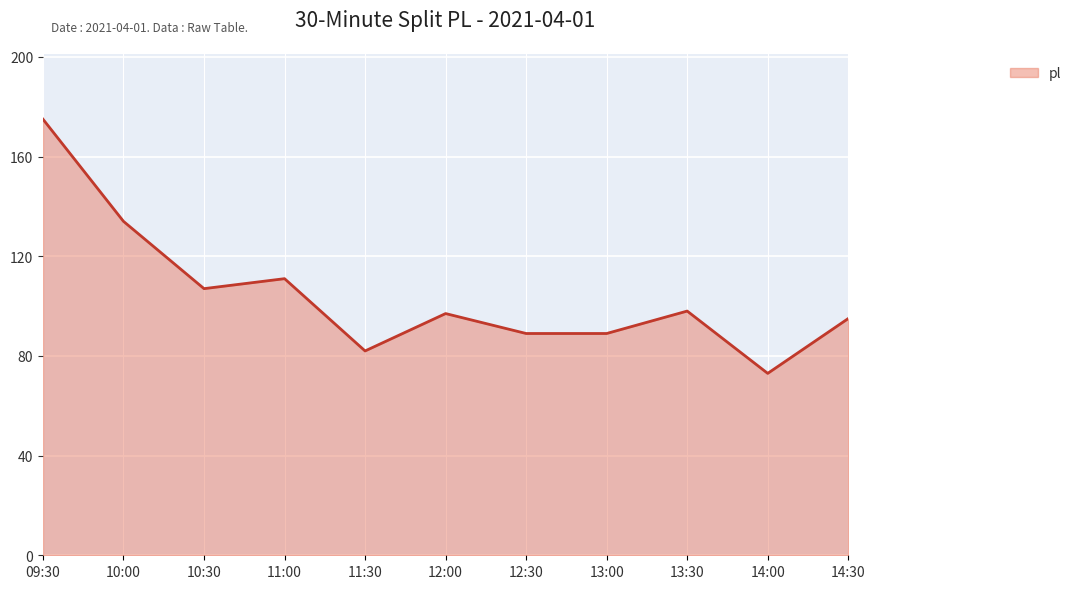

At which category does the chart reach its peak across all series?

09:30